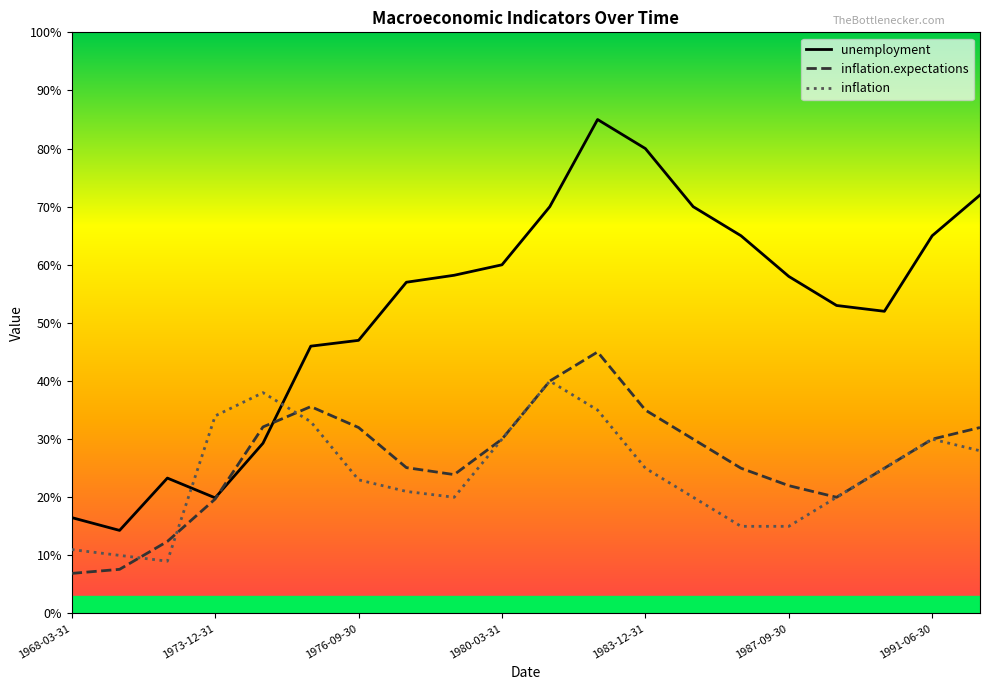

Where is inflation.expectations nearest to the value 2?

1988-12-31